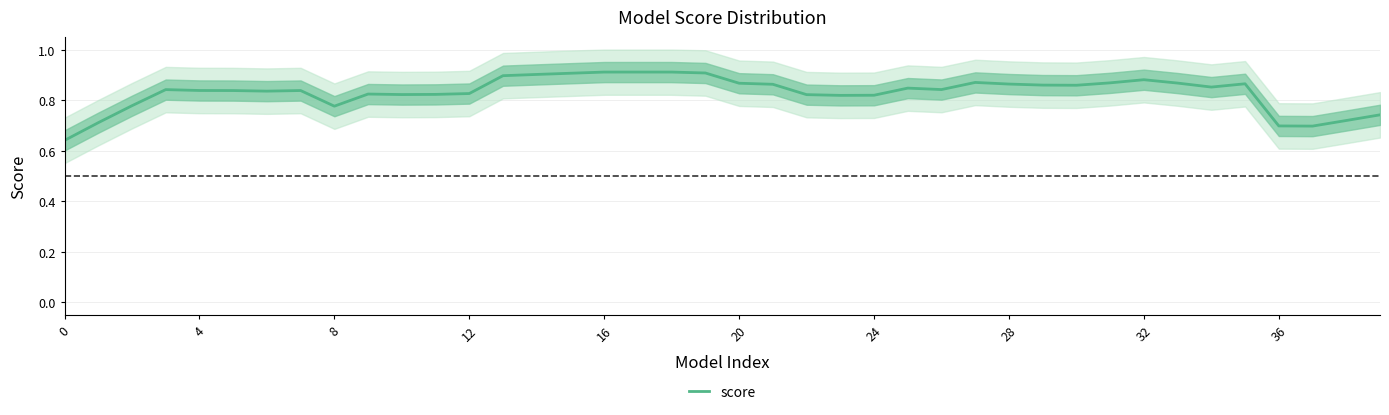

What is the sum of the values at 32 and 24?

1.7